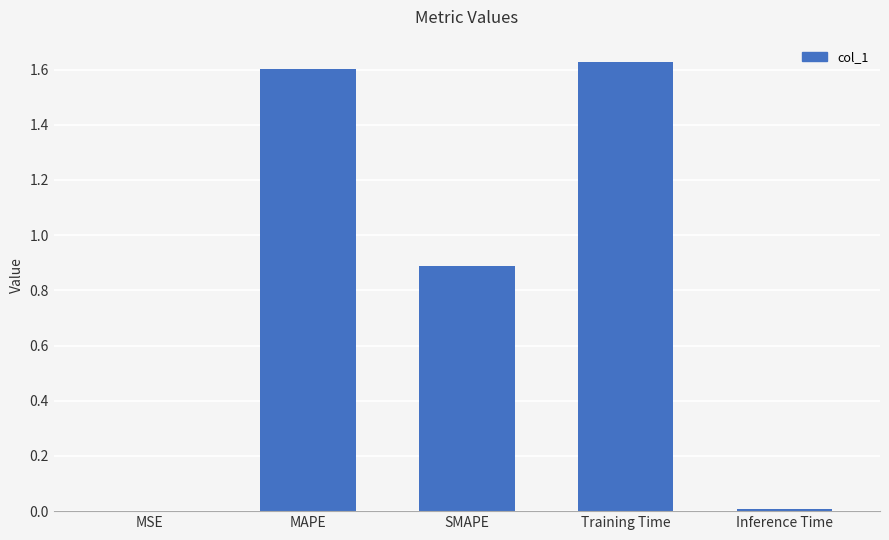

Is it true that the value at Inference Time is 0.0?

True